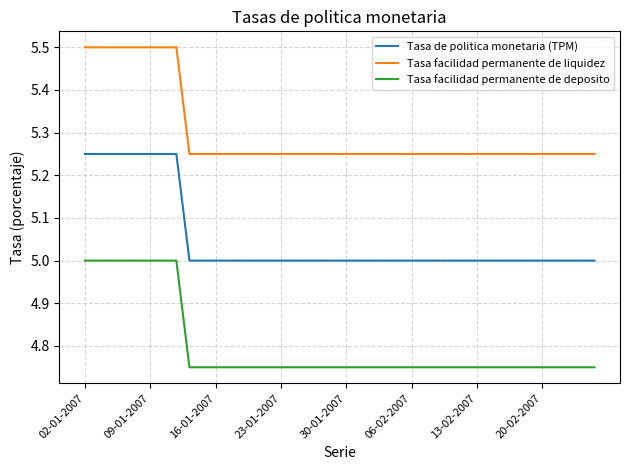

What is the sum of all Tasa facilidad permanente de deposito values?

192.0